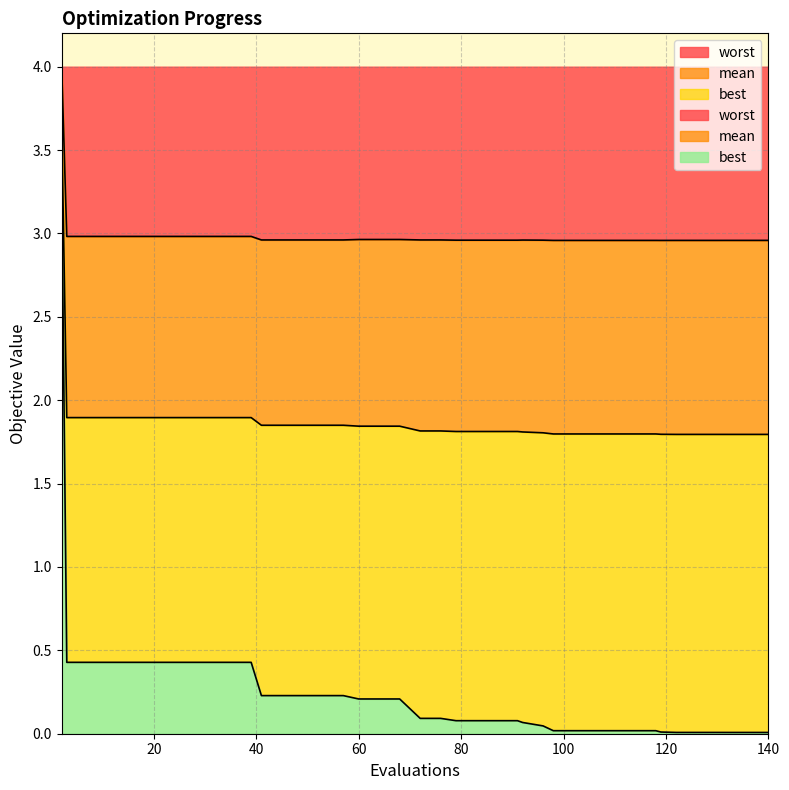

Is it true that mean equals 3.7 at 2?

True